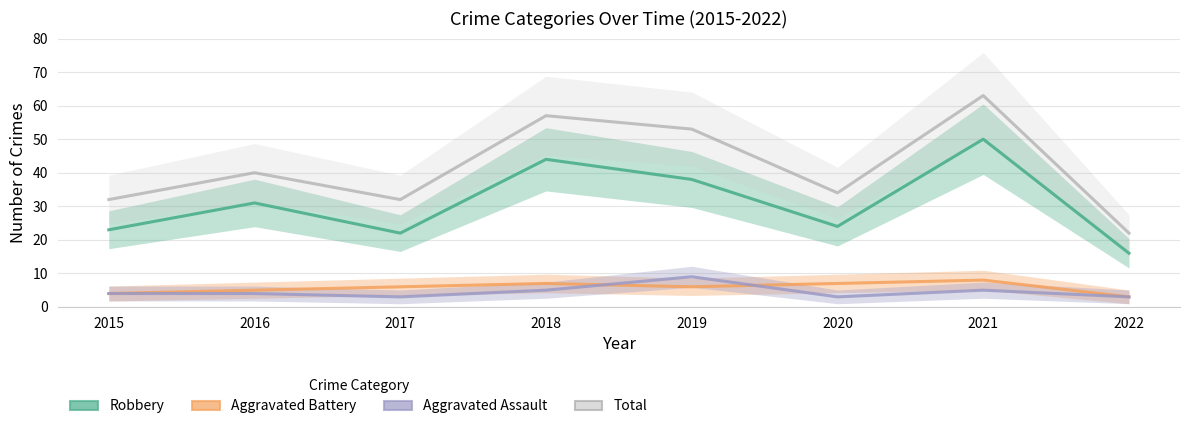

At 2020, list the series in order from smallest to largest.

Aggravated Assault, Aggravated Battery, Robbery, Total